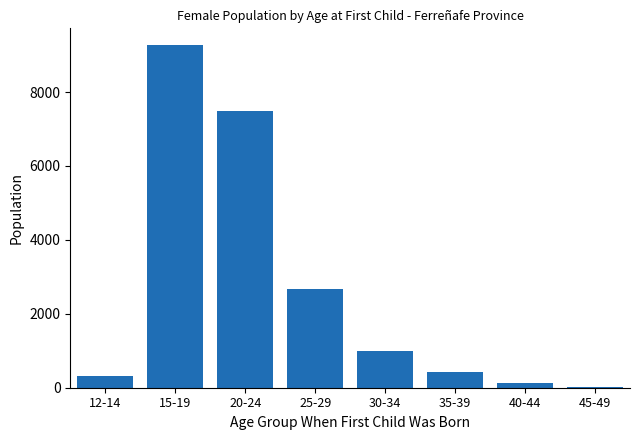

Reading right to left, transcribe all the data shown in this chart.

45-49=28	40-44=138	35-39=438	30-34=984	25-29=2676	20-24=7479	15-19=9262	12-14=316